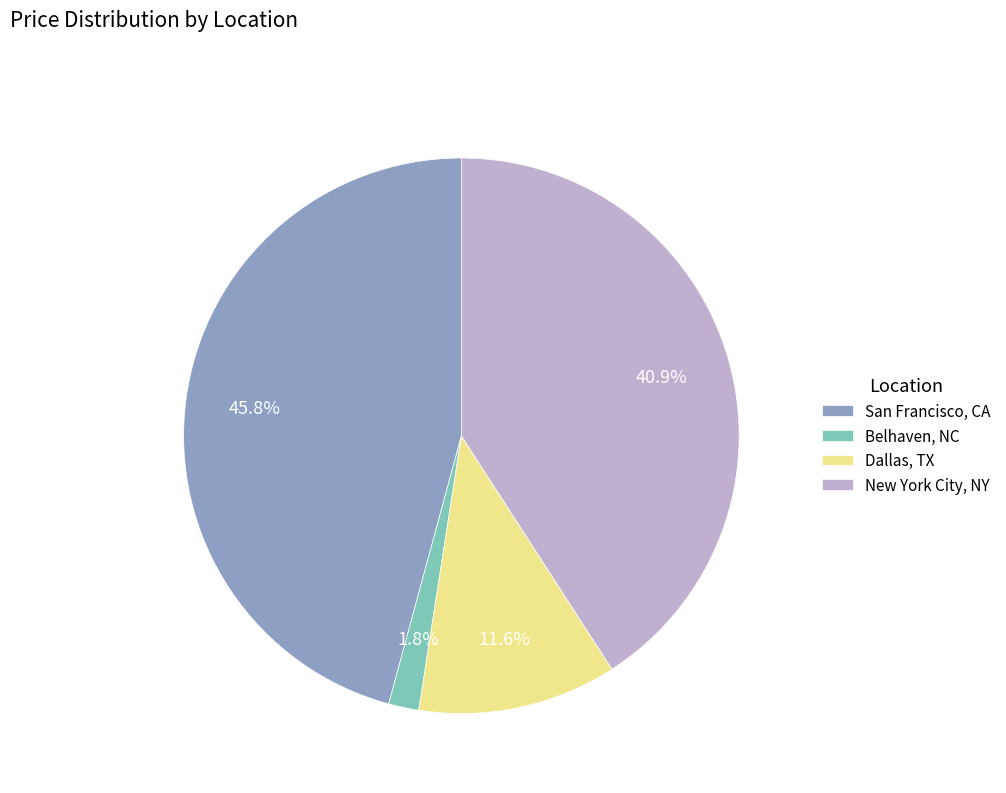

True or false: San Francisco, CA accounts for 32% of the total.

False